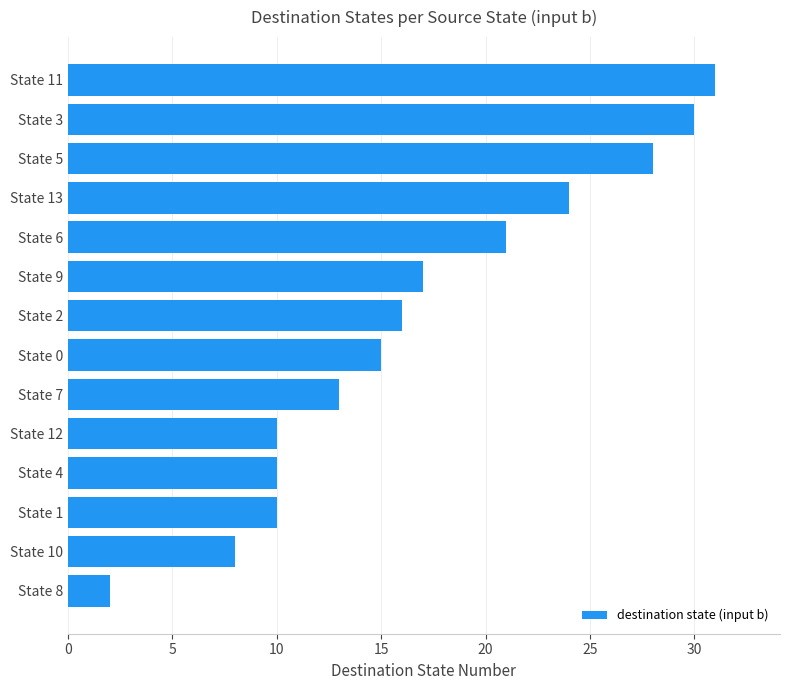

What is the smallest value displayed?

2